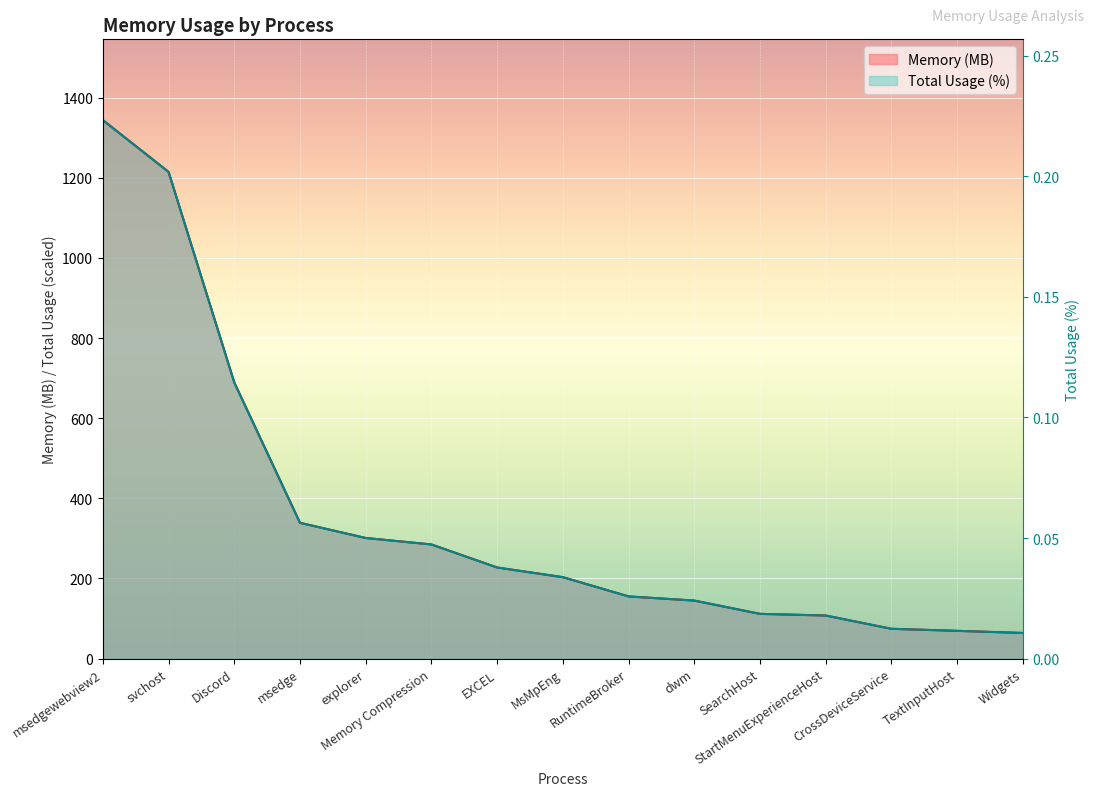

Is it true that Memory (MB) equals 1141.2 at Discord?

False